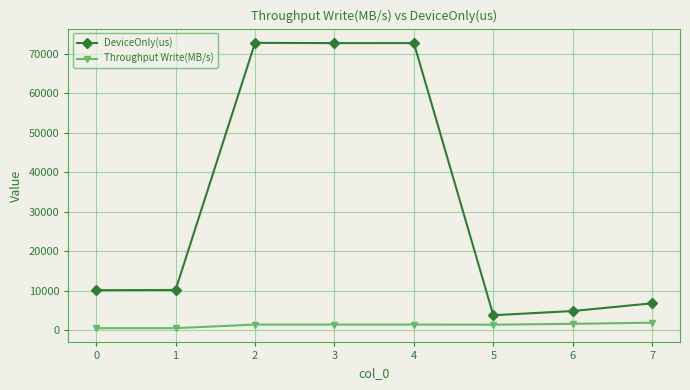

Rank the series at 3 from highest to lowest value.

DeviceOnly(us), Throughput Write(MB/s)